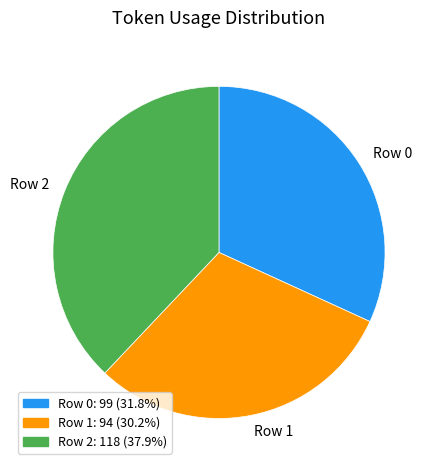

Rank the categories by value from highest to lowest.

Row 2, Row 0, Row 1